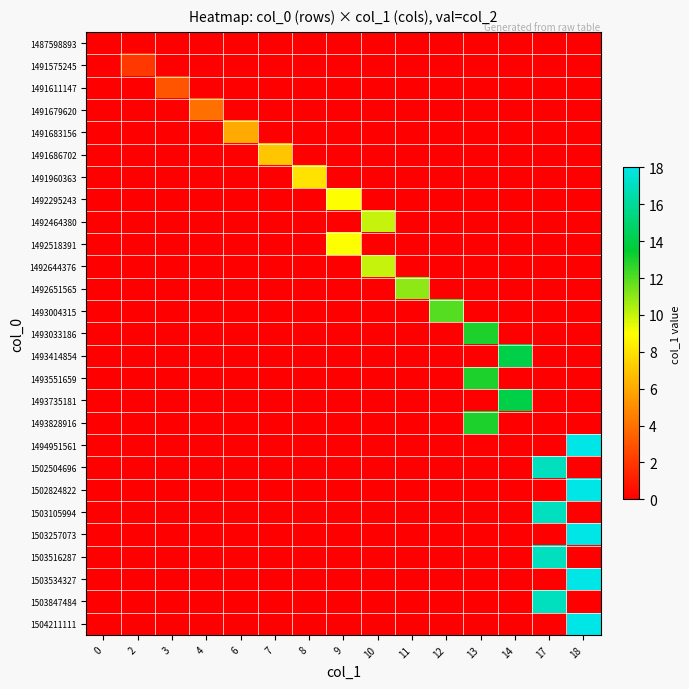

How many series are shown in this chart?

27